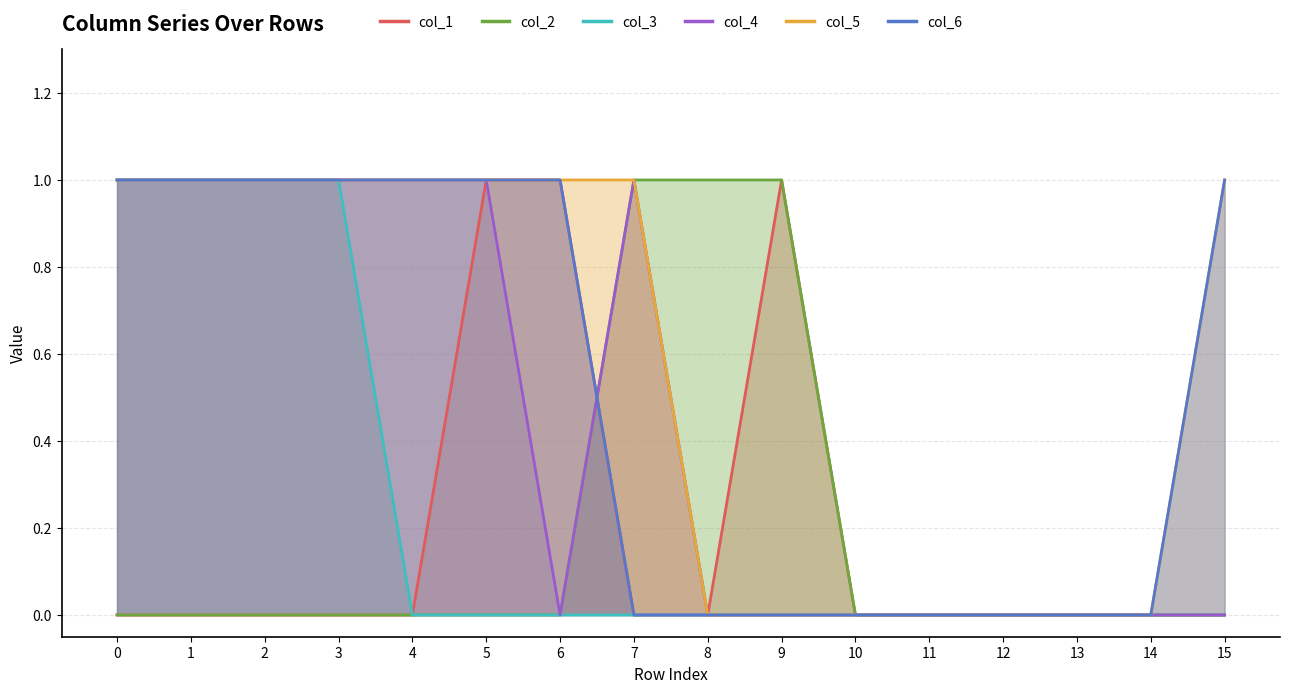

Reading left to right, what are all the values shown in this chart?

col_1: 0	0	0	0	0	1	1	0	0	1	0	0	0	0	0	0
col_2: 0	0	0	0	0	0	0	1	1	1	0	0	0	0	0	0
col_3: 1	1	1	1	0	0	0	0	0	0	0	0	0	0	0	0
col_4: 1	1	1	1	1	1	0	1	0	0	0	0	0	0	0	0
col_5: 1	1	1	1	1	1	1	1	0	0	0	0	0	0	0	1
col_6: 1	1	1	1	1	1	1	0	0	0	0	0	0	0	0	1